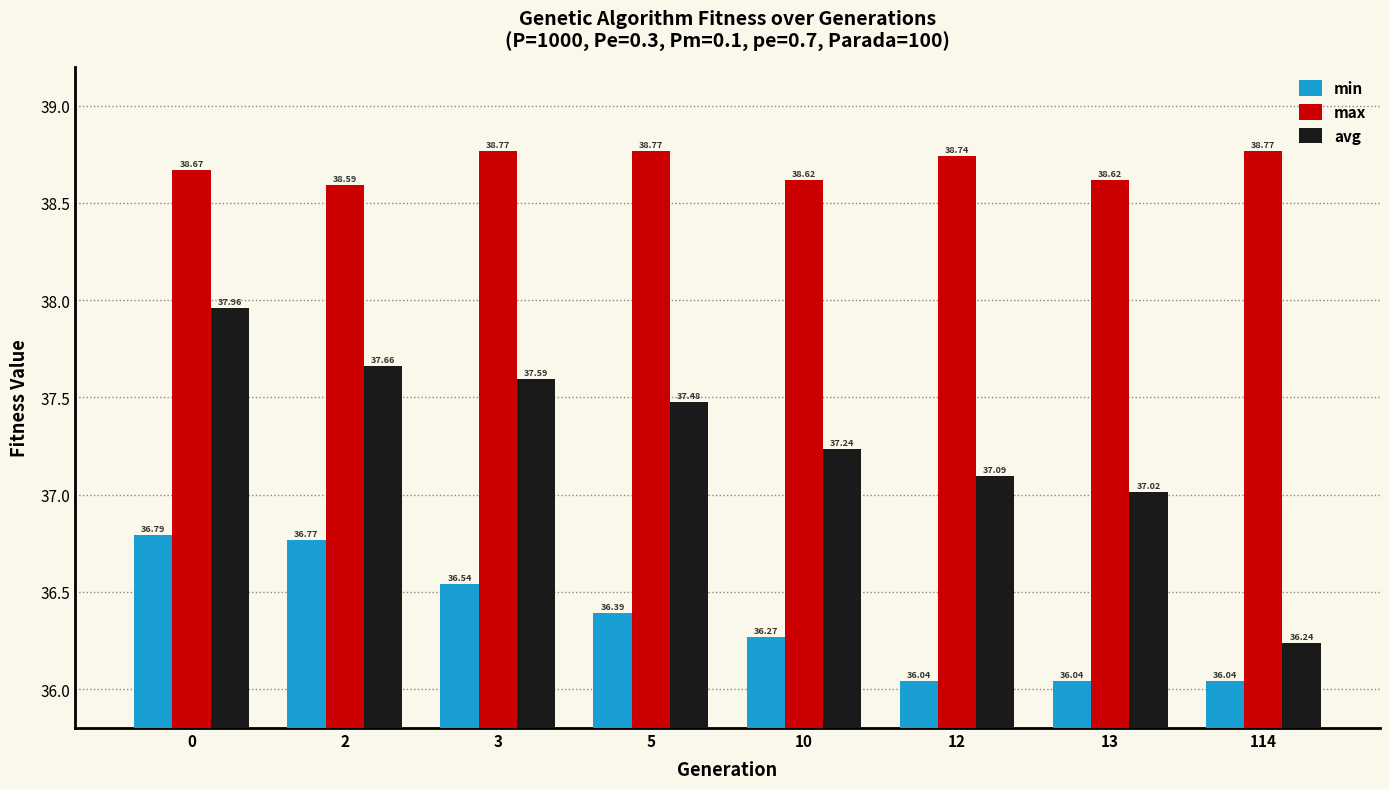

Reading left to right, list all the values displayed in this chart.

min: 0=36.8	2=36.8	3=36.5	5=36.4	10=36.3	12=36.0	13=36.0	114=36.0
max: 0=38.7	2=38.6	3=38.8	5=38.8	10=38.6	12=38.7	13=38.6	114=38.8
avg: 0=38.0	2=37.7	3=37.6	5=37.5	10=37.2	12=37.1	13=37.0	114=36.2